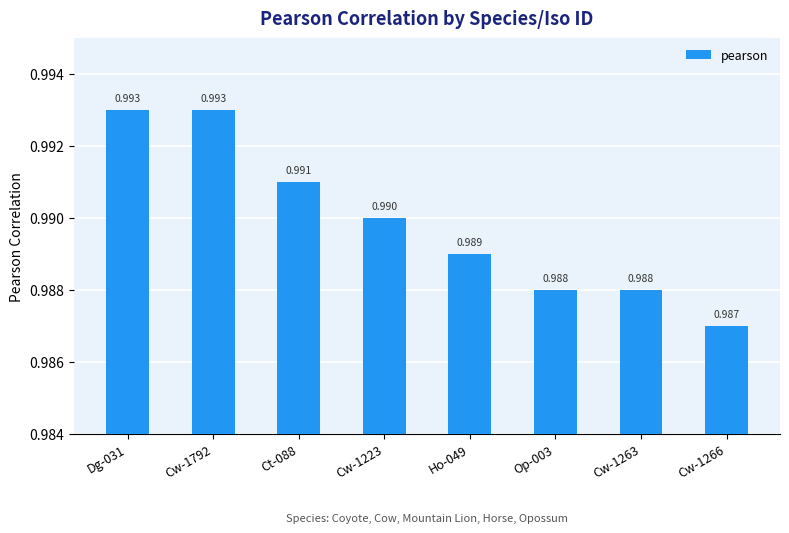

What is the value of the 5th bar from the left?

1.0